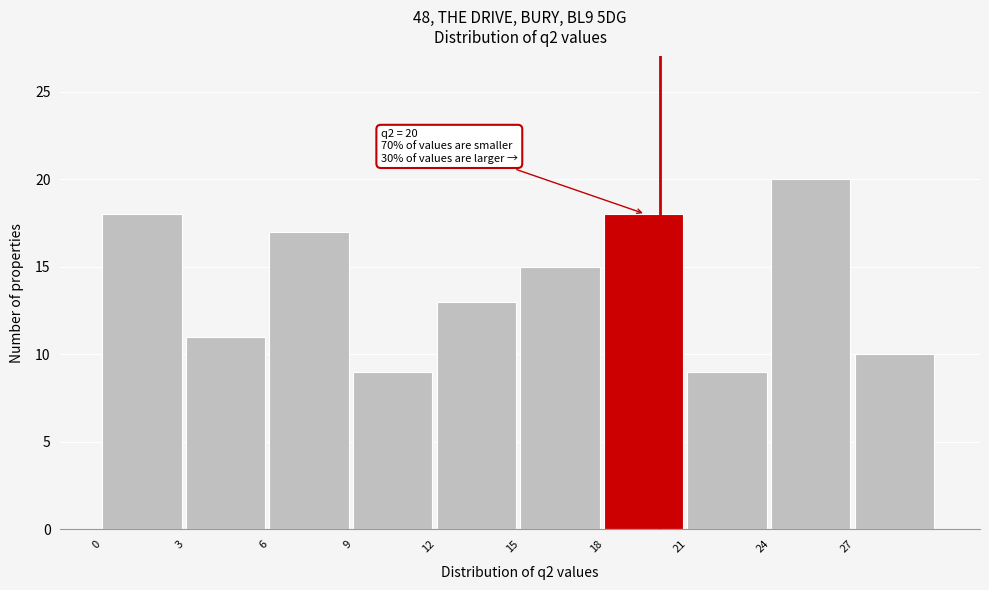

Which range on the x-axis has the tallest bar?

24 to 27